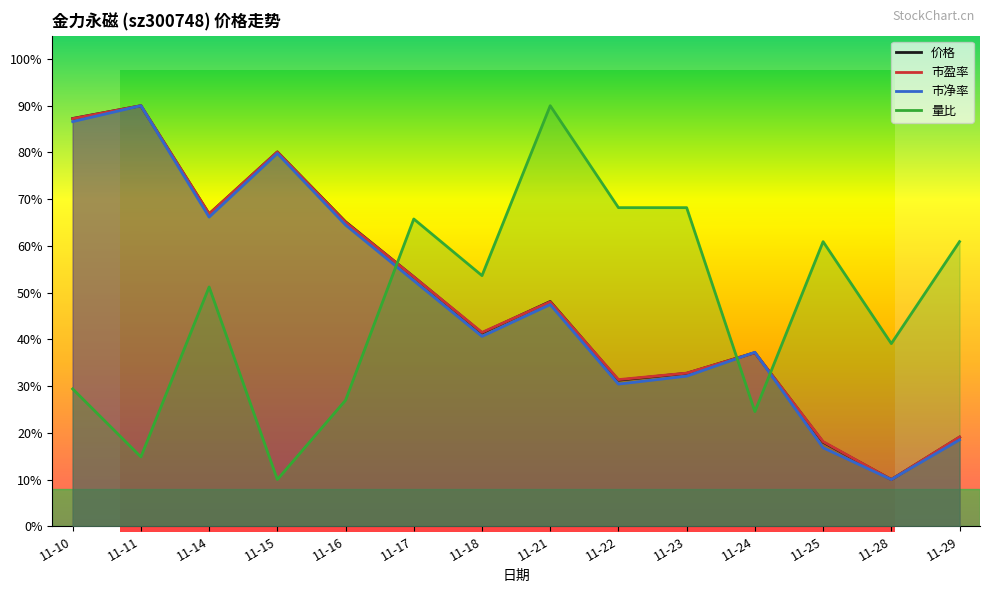

Between which two adjacent categories do 价格 and 市净率 first intersect?

11-23 and 11-24